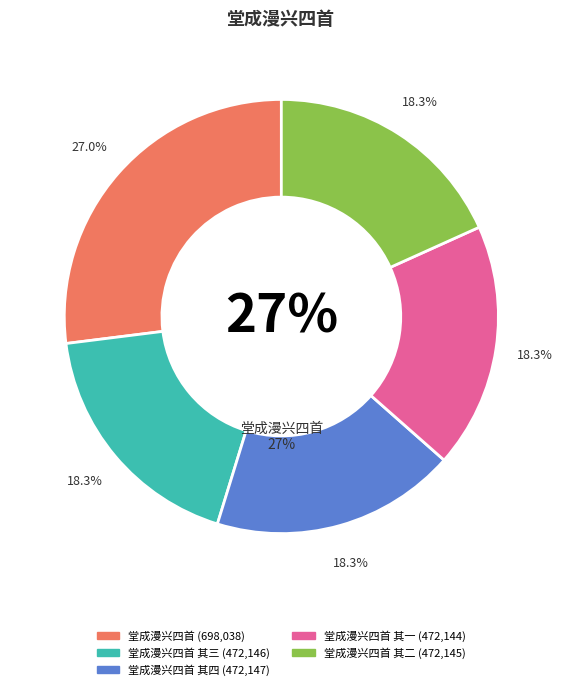

True or false: 堂成漫兴四首 其一 accounts for 18% of the total.

True